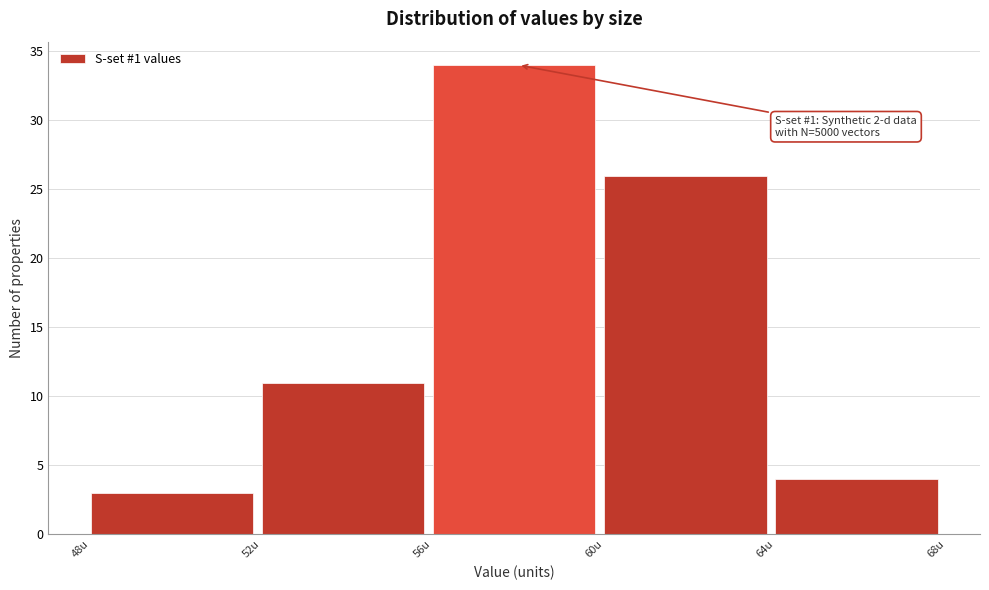

Which range on the x-axis has the tallest bar?

56 to 60